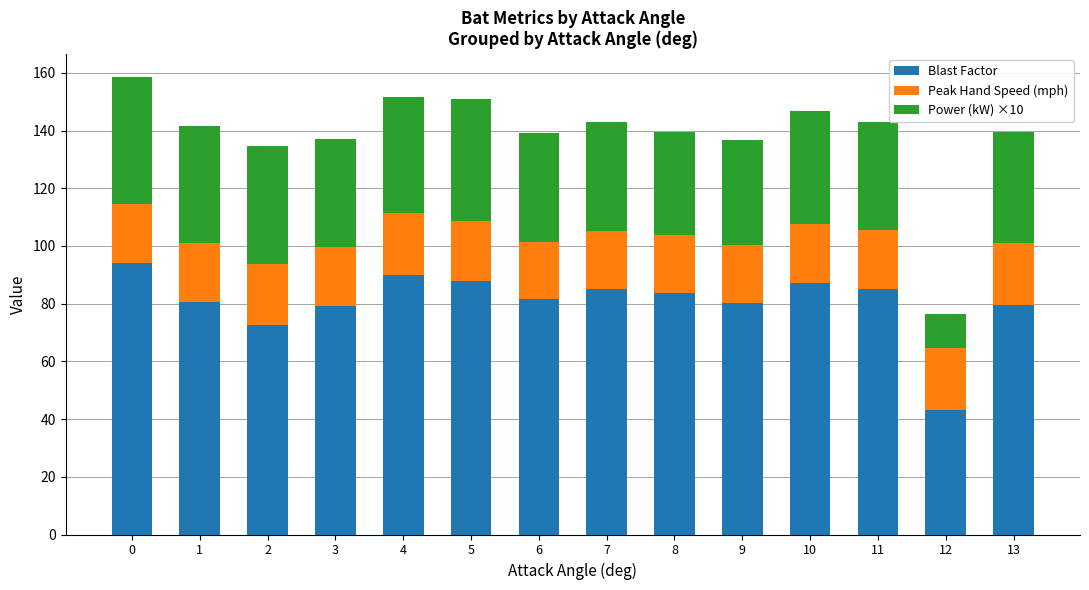

What is the maximum value for Blast Factor?

94.0